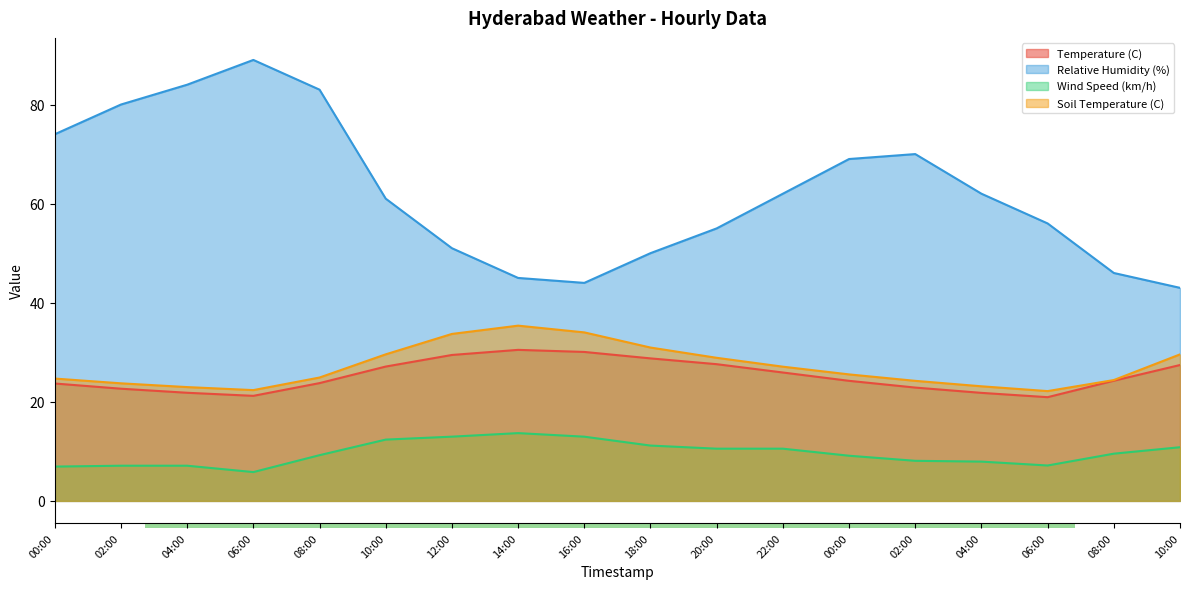

True or false: Soil Temperature (C) and Relative Humidity (%) intersect in this chart.

False